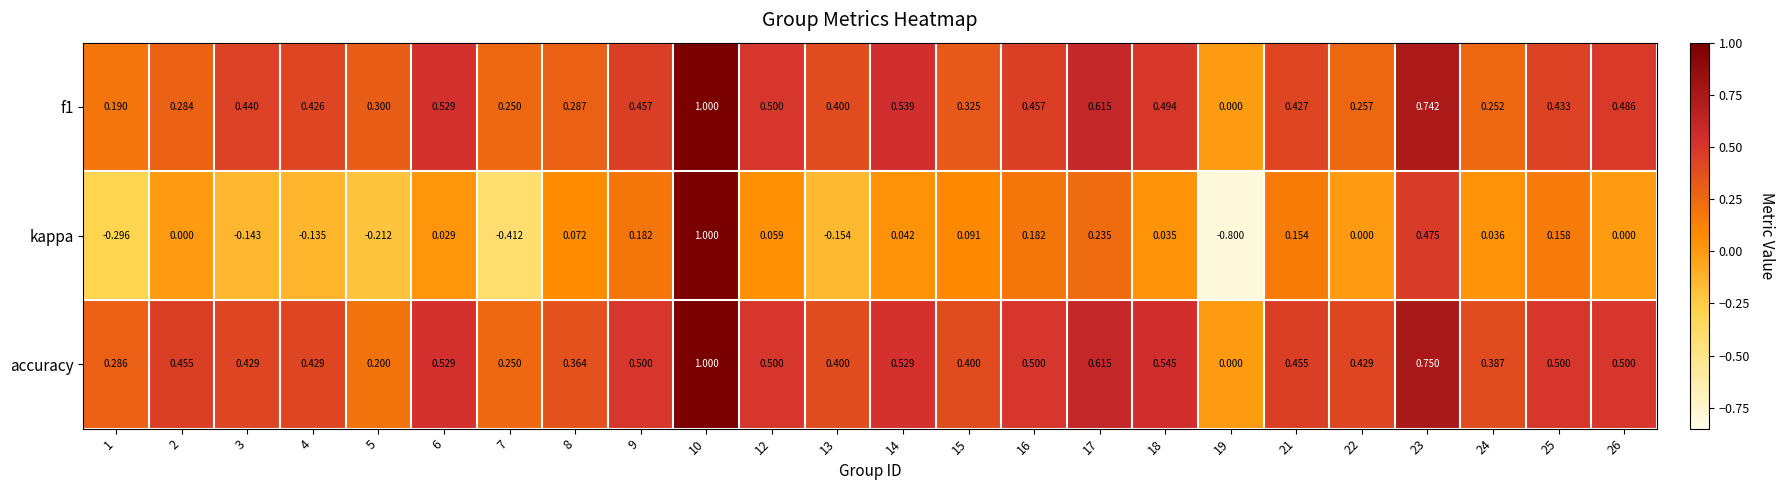

Which series has the largest total across all categories?

accuracy